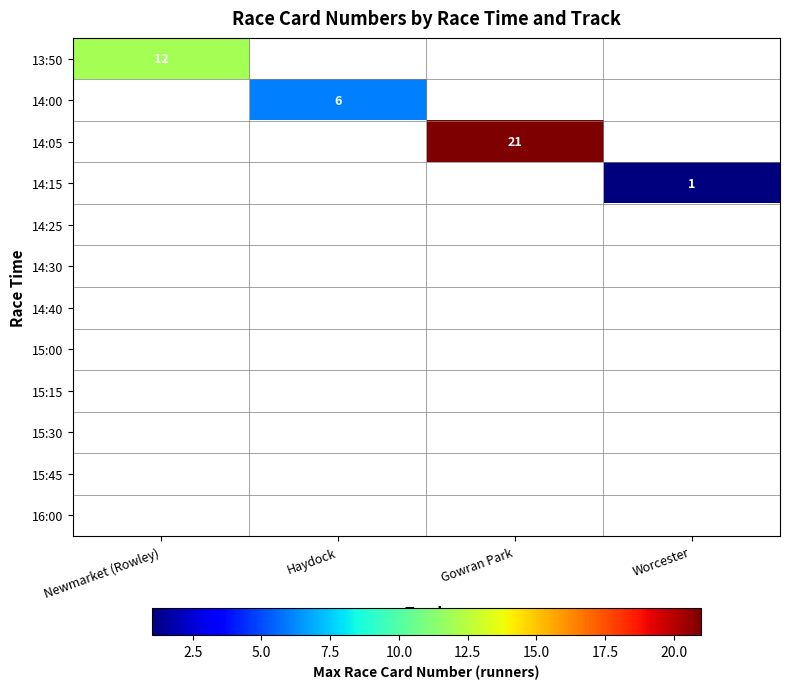

What is the minimum value shown in the chart?

1.0